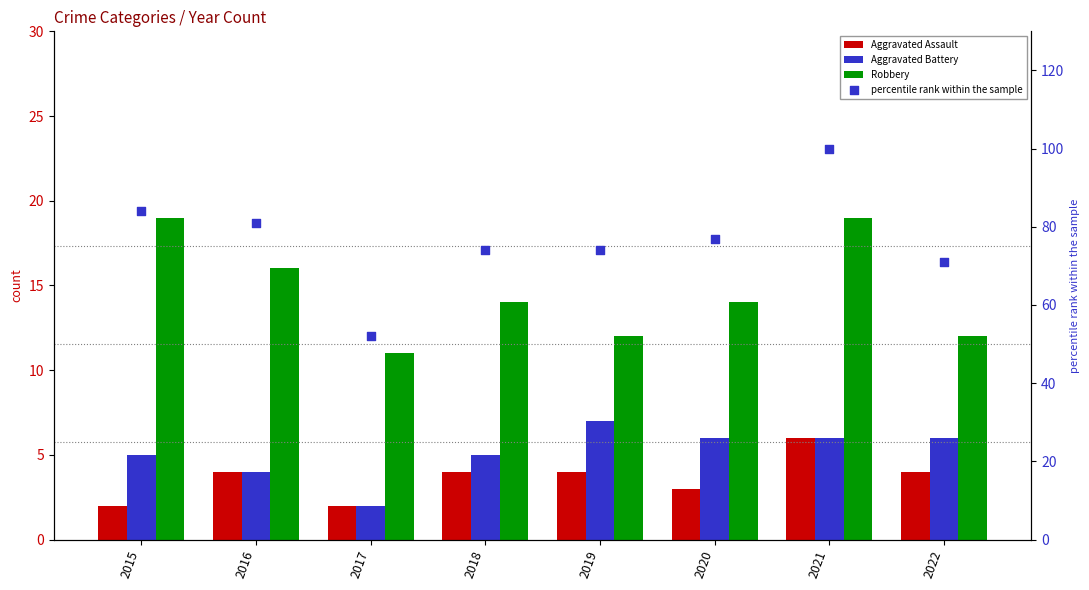

What is the total value across all series at 2020?

100